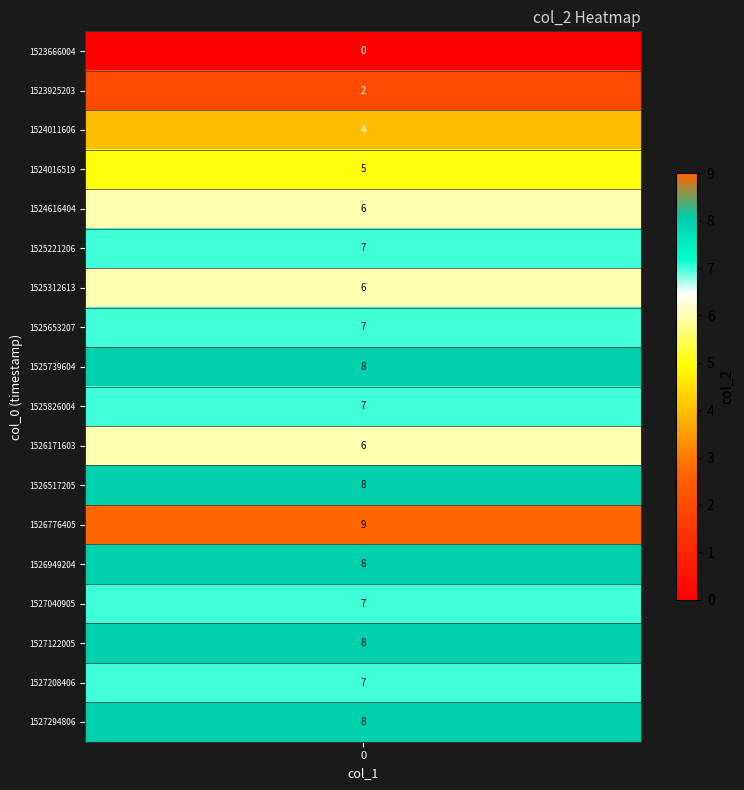

List the labels in order of value, smallest first.

1523666004, 1523925203, 1524011606, 1524016519, 1524616404, 1525312613, 1526171603, 1525221206, 1525653207, 1525826004, 1527040905, 1527208406, 1525739604, 1526517205, 1526949204, 1527122005, 1527294806, 1526776405